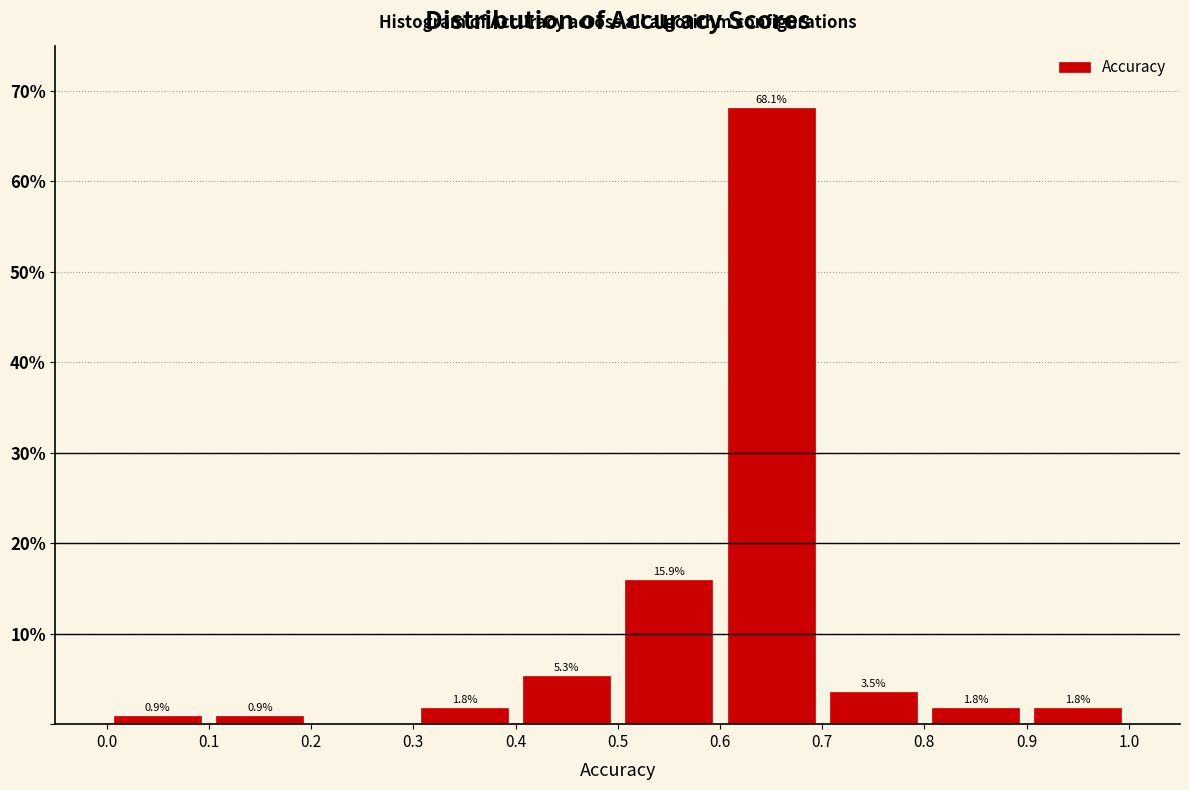

Which range on the x-axis has the tallest bar?

0.6 to 0.7